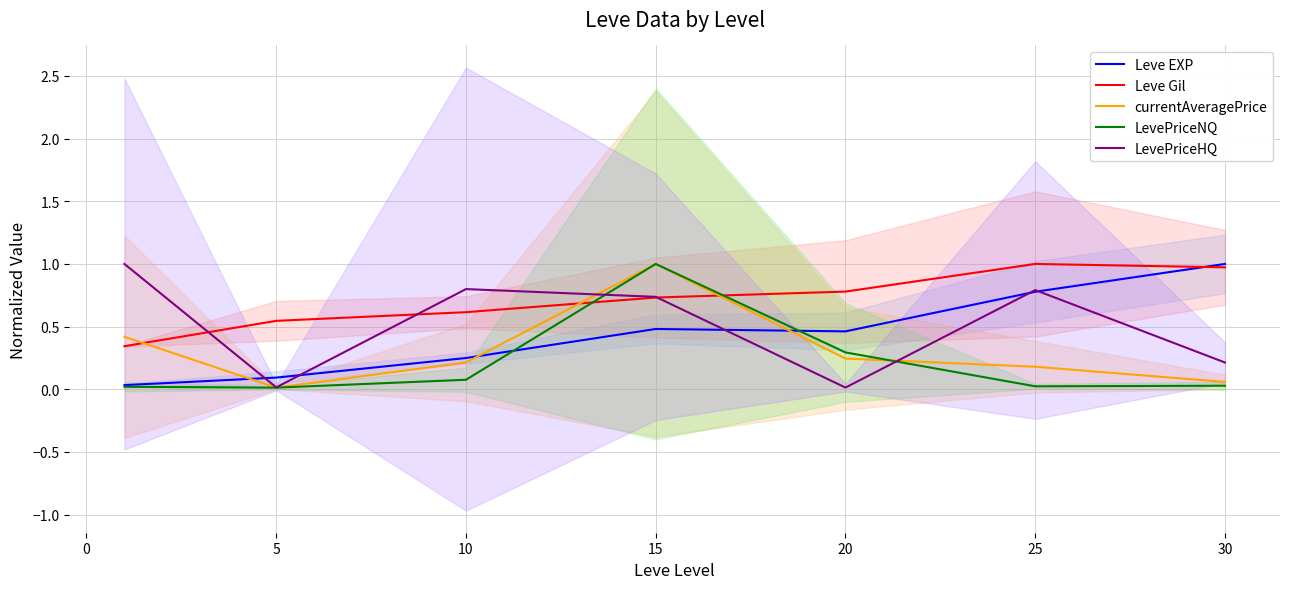

What is the sum of all LevePriceHQ values?

3.6